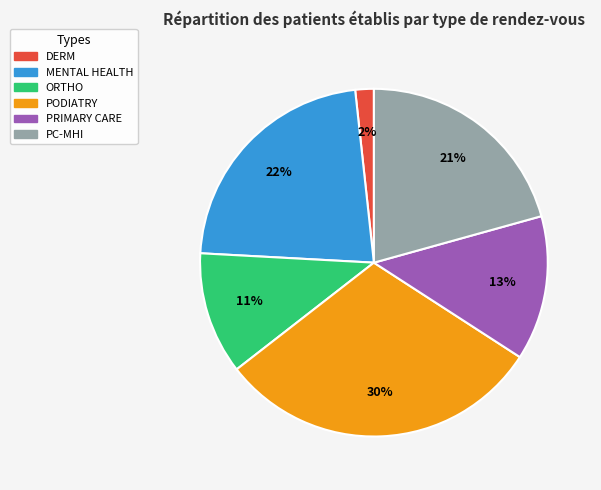

Does any single category account for the majority?

No